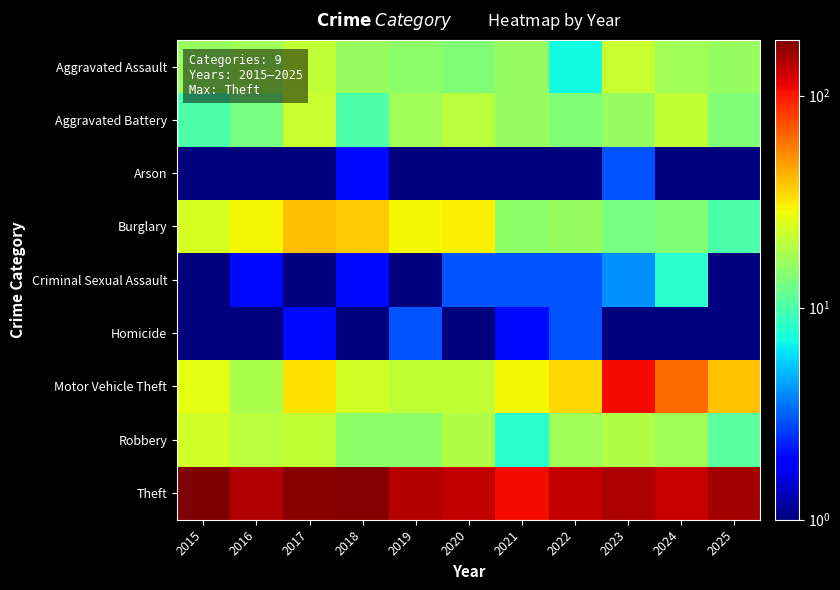

How many categories are shown in the chart?

11